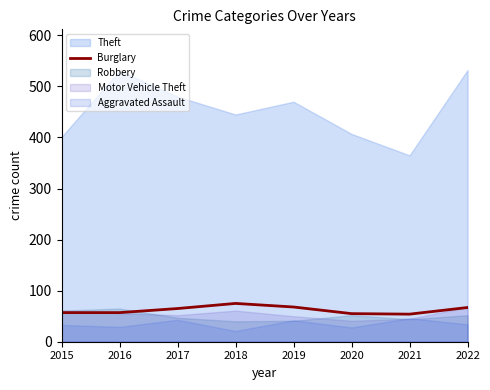

The Burglary series shows 32 at 2017. True or false?

False